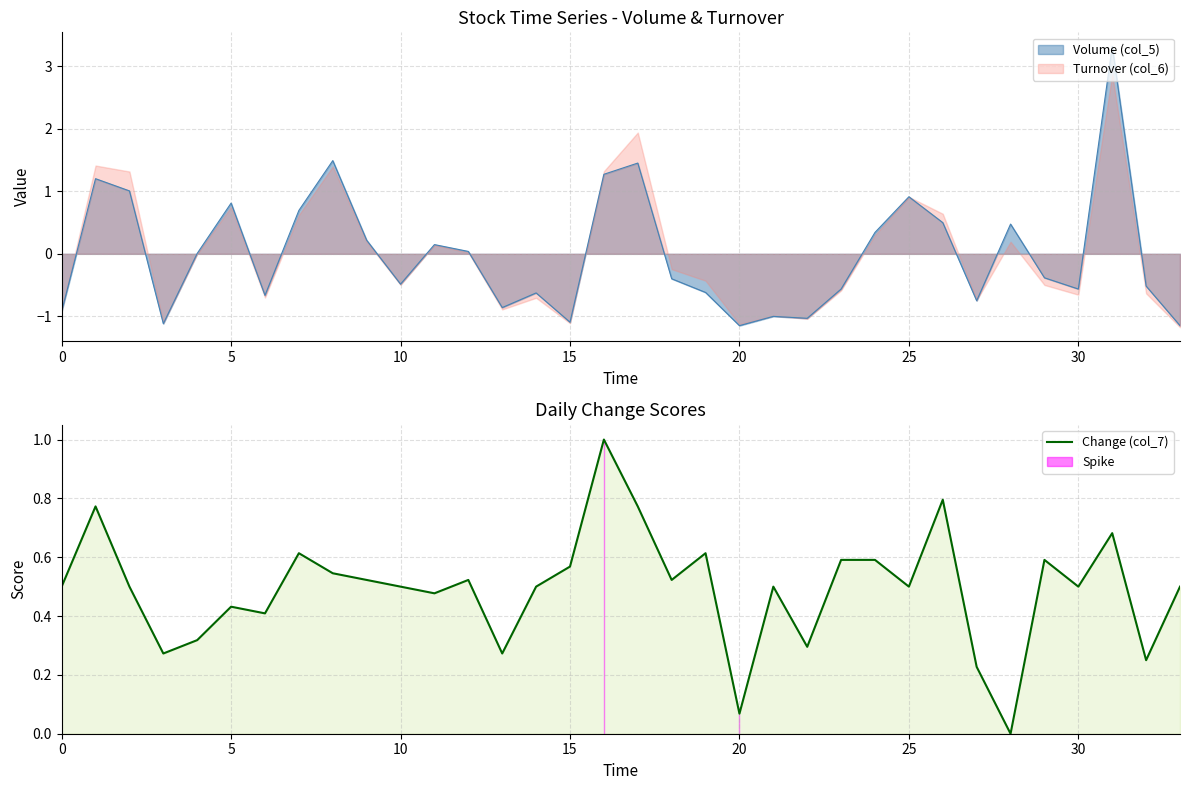

How many values are above zero?

33